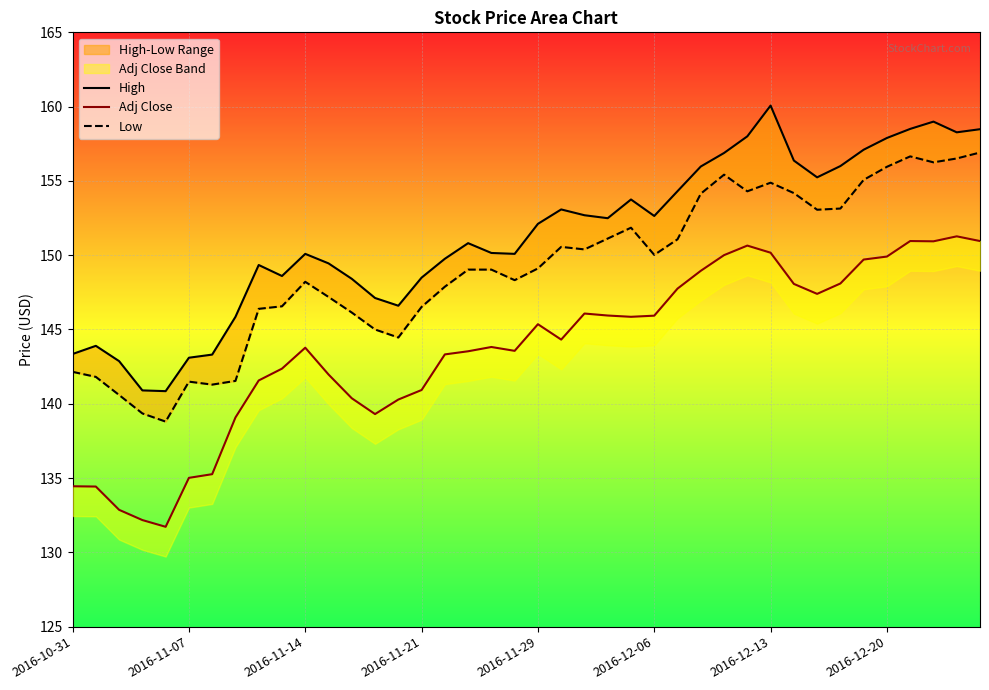

What is the approximate value of High at 36?

158.5